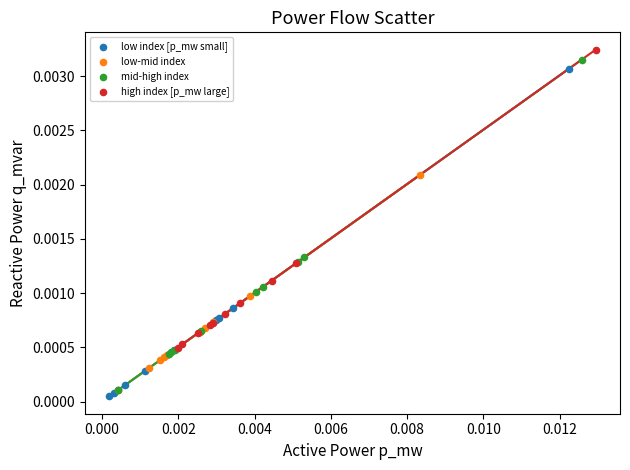

What are all the series names shown in the legend?

low index [p_mw small], low-mid index, mid-high index, high index [p_mw large]